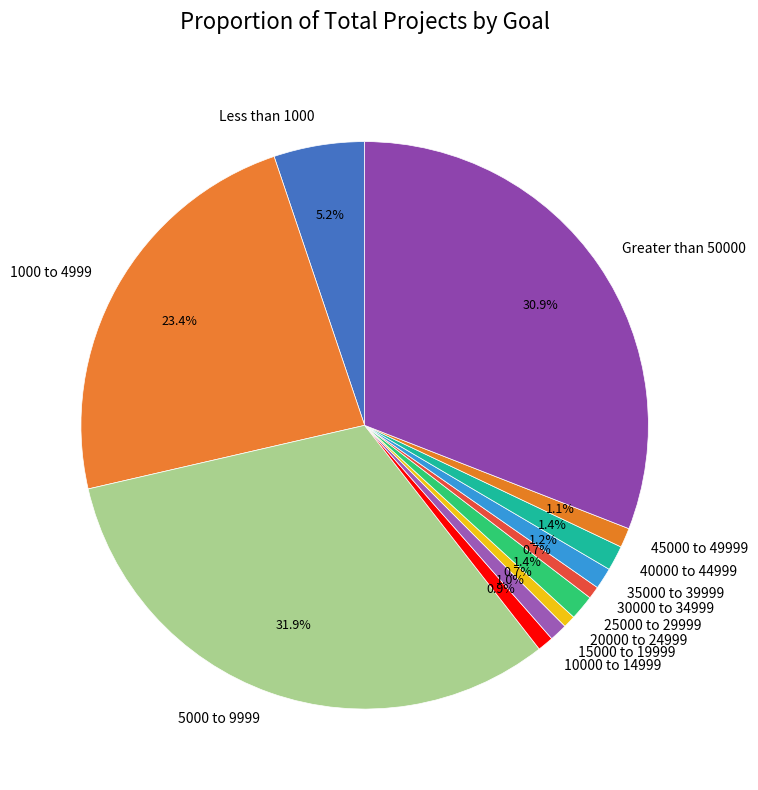

To the nearest percent, what percentage of the pie is 5000 to 9999?

32%